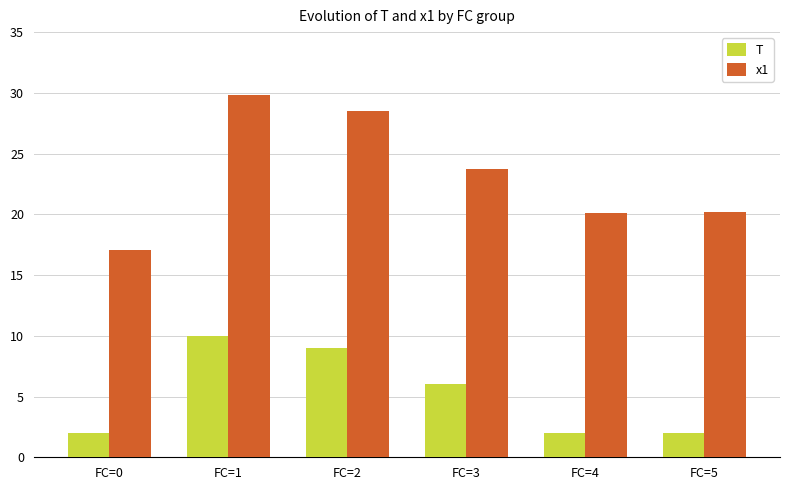

Does the chart contain any negative values?

No